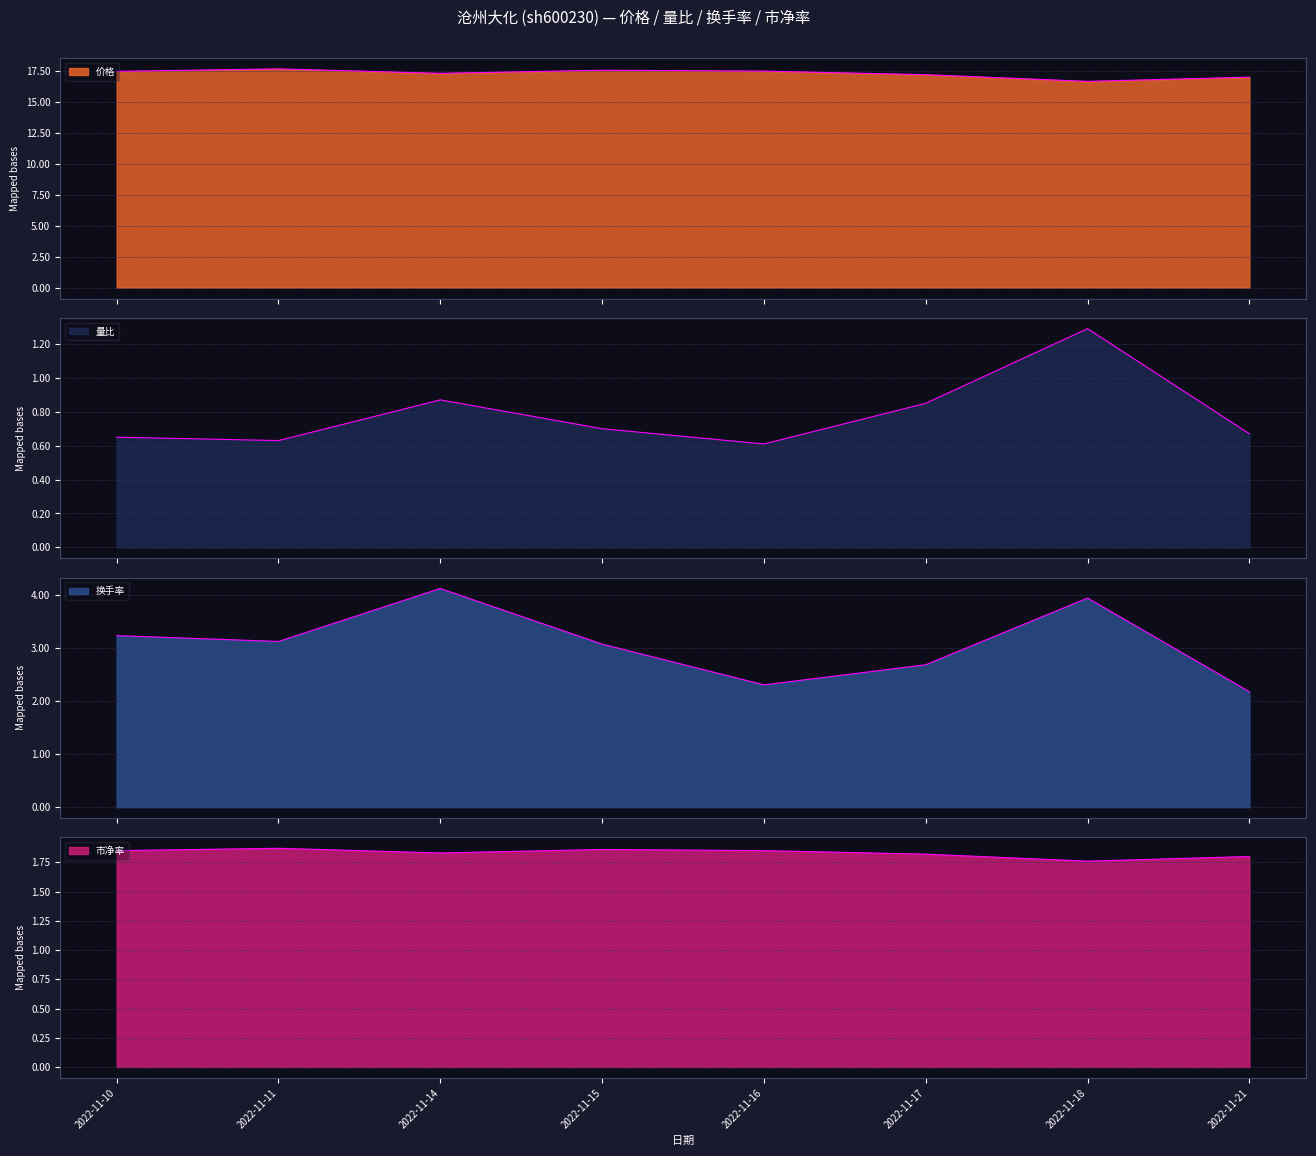

What is the smallest value displayed?

0.6